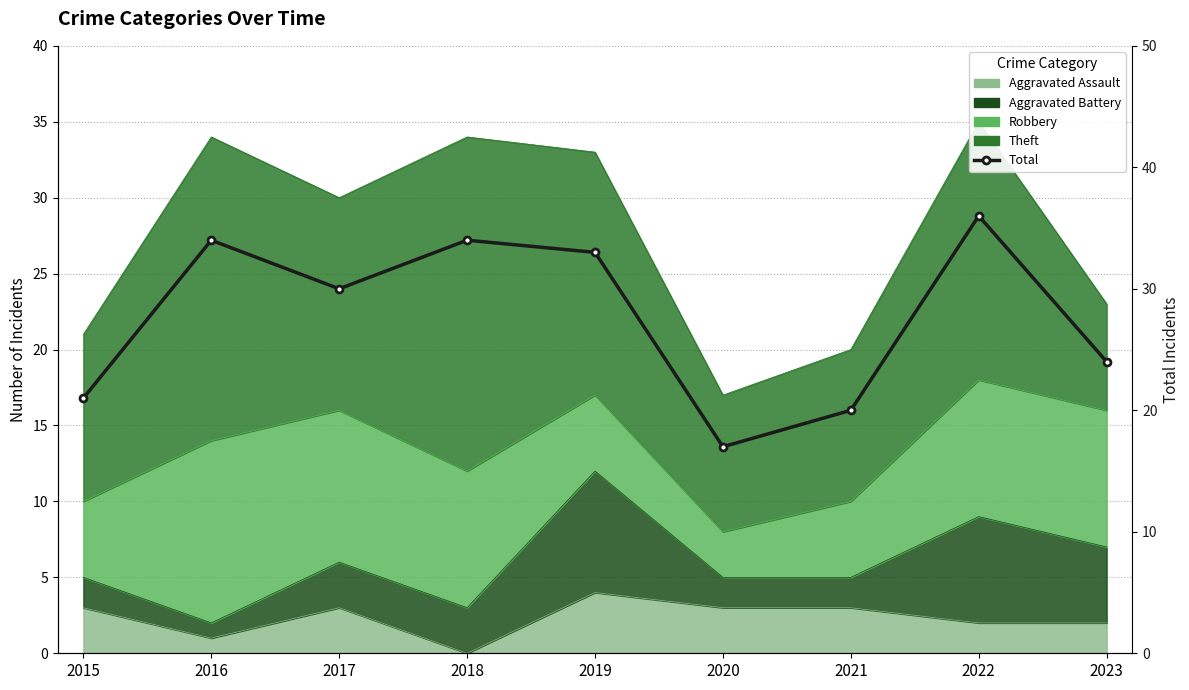

How many points are lower than both their immediate neighbors (excluding endpoints)?

2